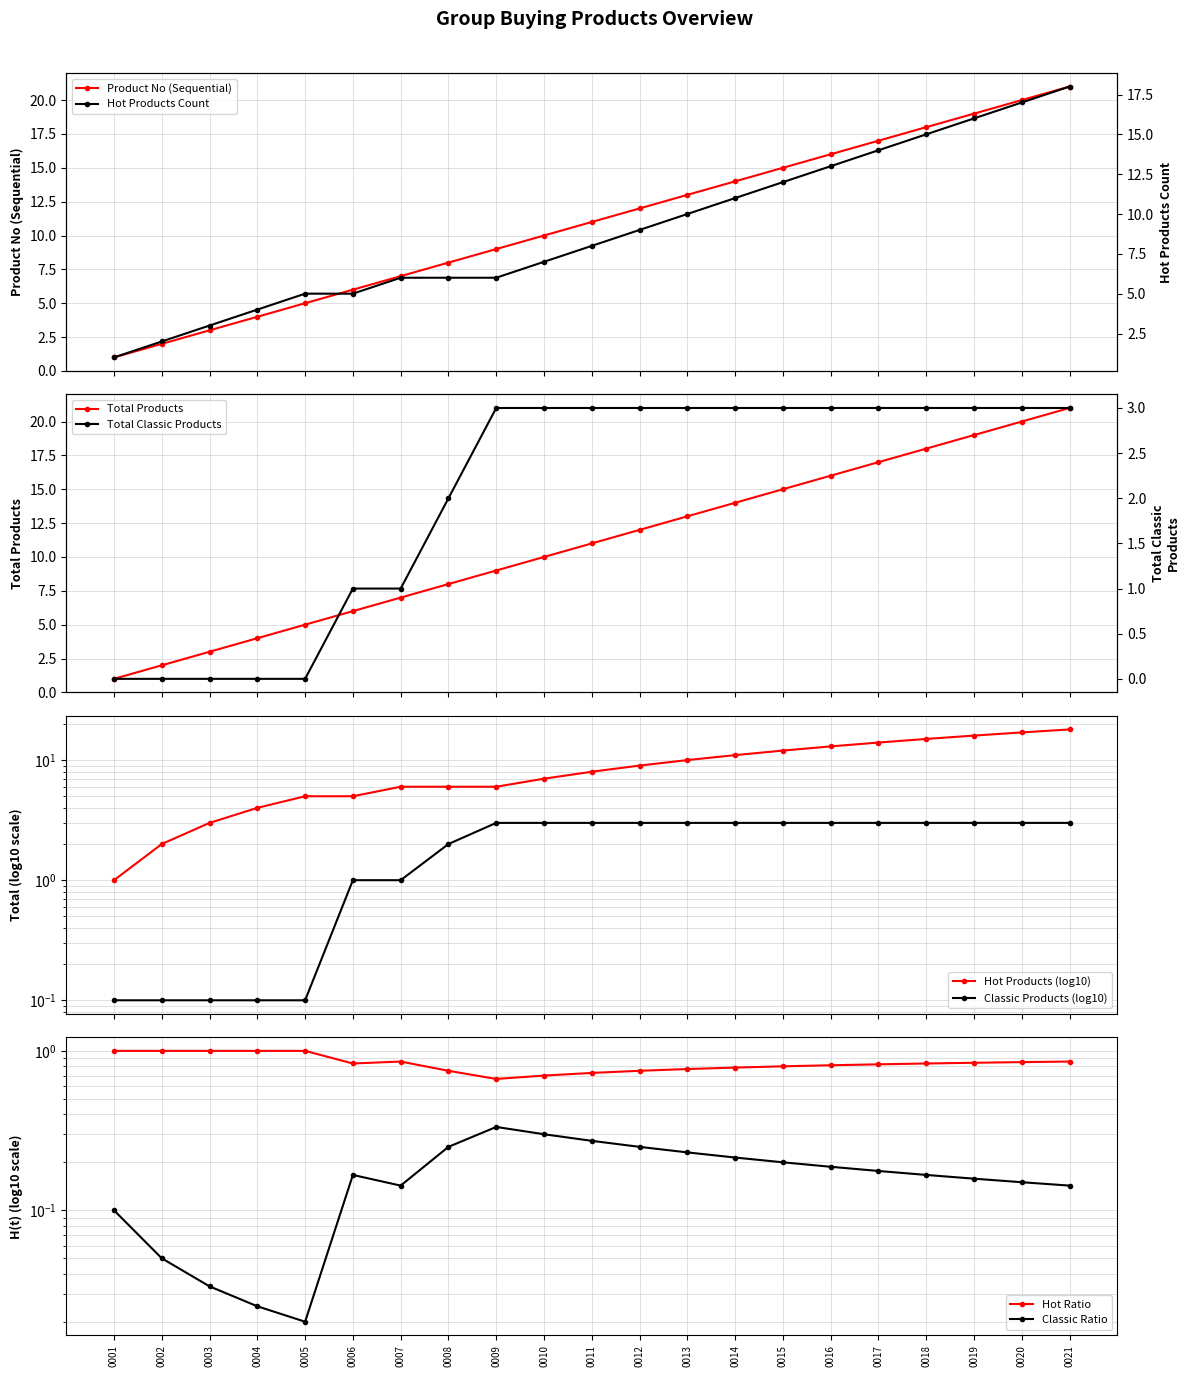

What is the value of the Cumulative Count point at the 12th from the left?

12